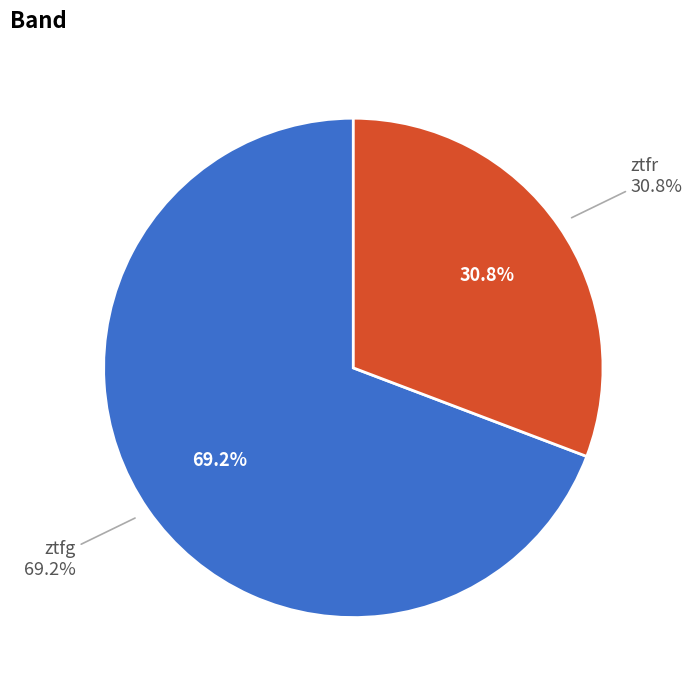

How many segments does this pie chart have?

2